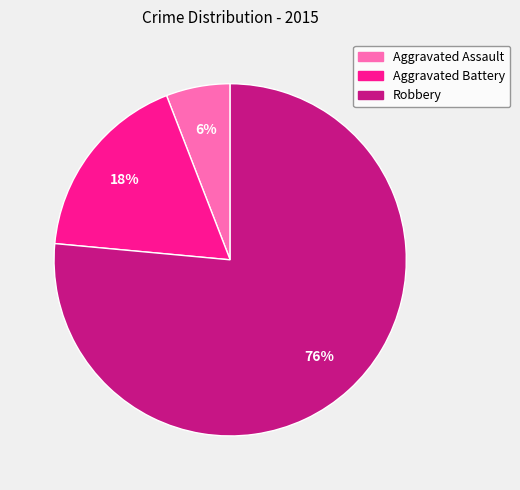

Which slice is the smallest?

Aggravated Assault